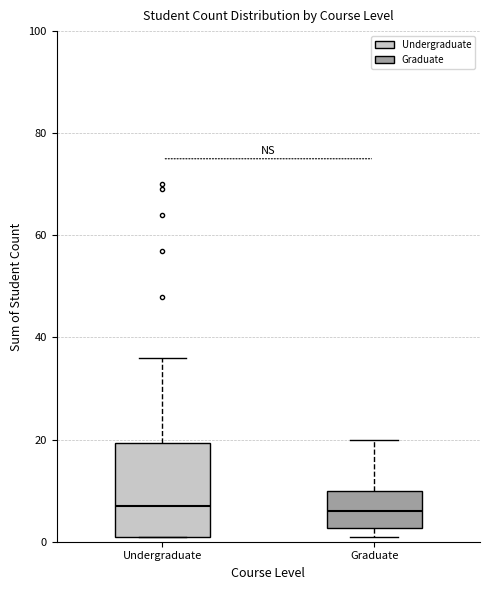

Where does the median line of the box for Undergraduate sit on the y-axis? The values are not printed on the chart, so give them approximately, as read against the axis.

8